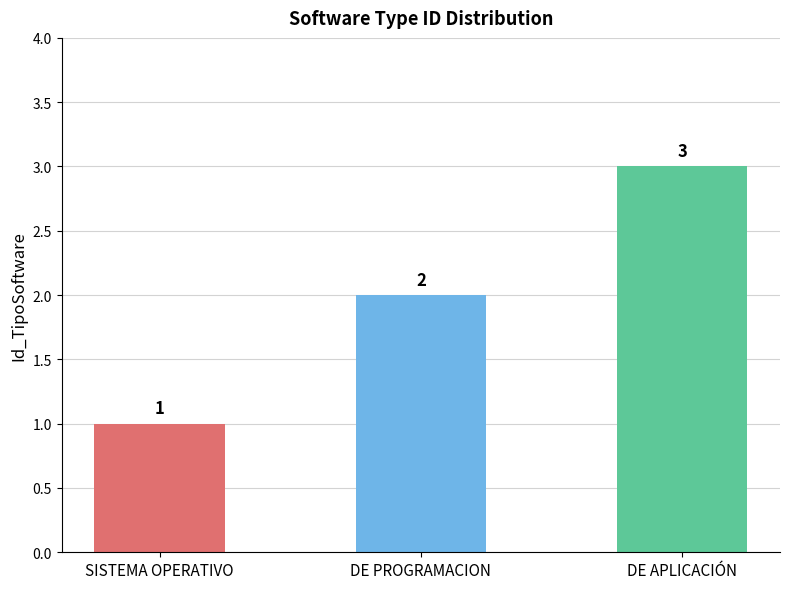

What is the difference between the maximum and second lowest values?

1